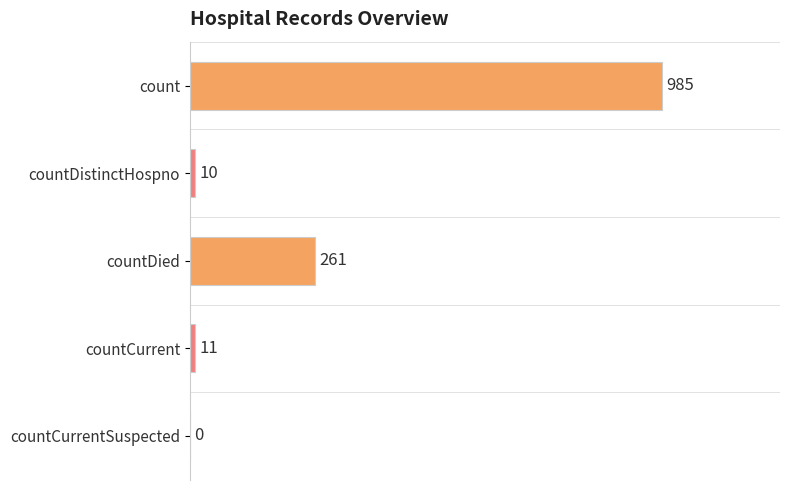

Which label corresponds to the largest value in the chart?

count